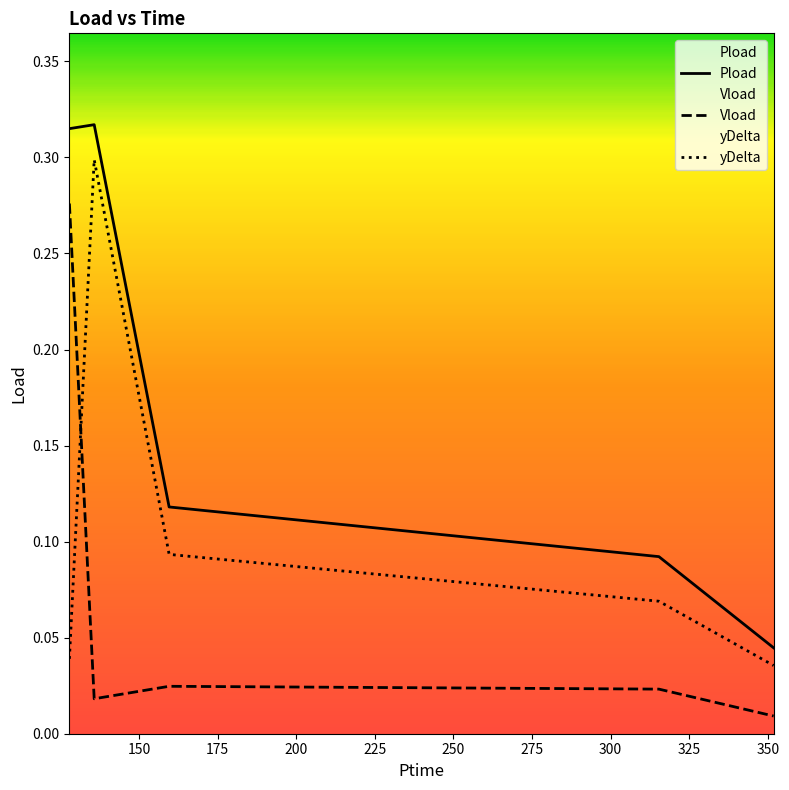

How many interior local peaks does the yDelta series have?

1